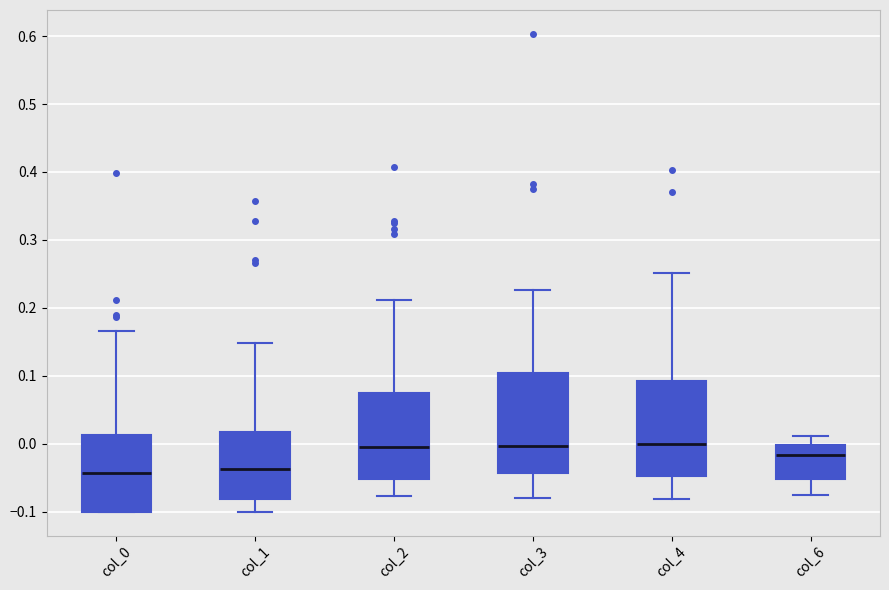

Reading left to right, read every box against the y-axis: the position of its median line, the range the box covers, and the ends of its whiskers. The values are not printed on the chart, so give them approximately, as read against the axis.

col_0: median -0.04, box -0.10 to 0.01, whiskers -0.10 to 0.17
col_1: median -0.04, box -0.08 to 0.02, whiskers -0.10 to 0.15
col_2: median -0.01, box -0.05 to 0.08, whiskers -0.08 to 0.21
col_3: median 0.00, box -0.04 to 0.10, whiskers -0.08 to 0.23
col_4: median 0.00, box -0.05 to 0.09, whiskers -0.08 to 0.25
col_6: median -0.02, box -0.05 to 0.00, whiskers -0.07 to 0.01